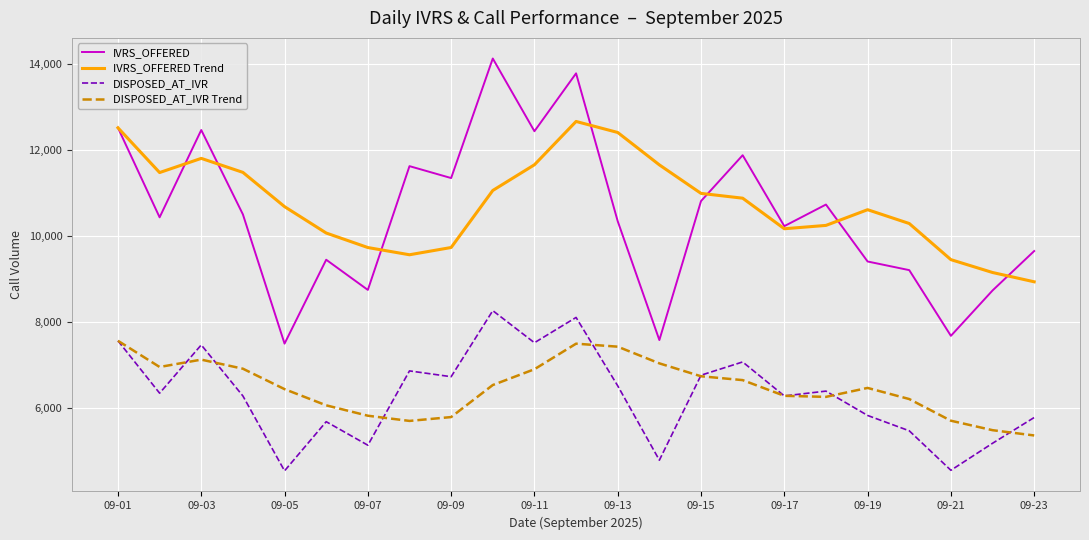

Count the number of categories in the chart.

23